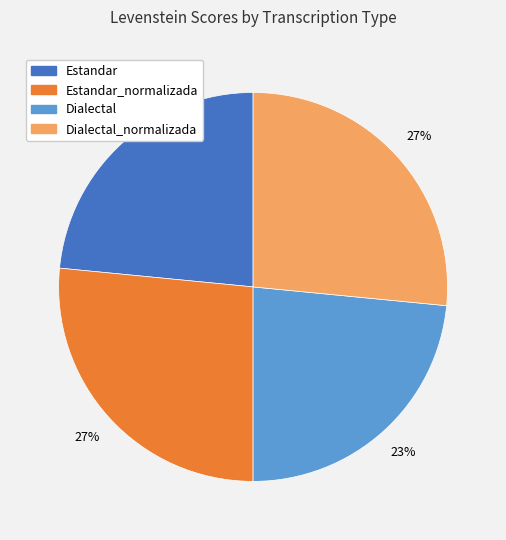

How many segments does this pie chart have?

4